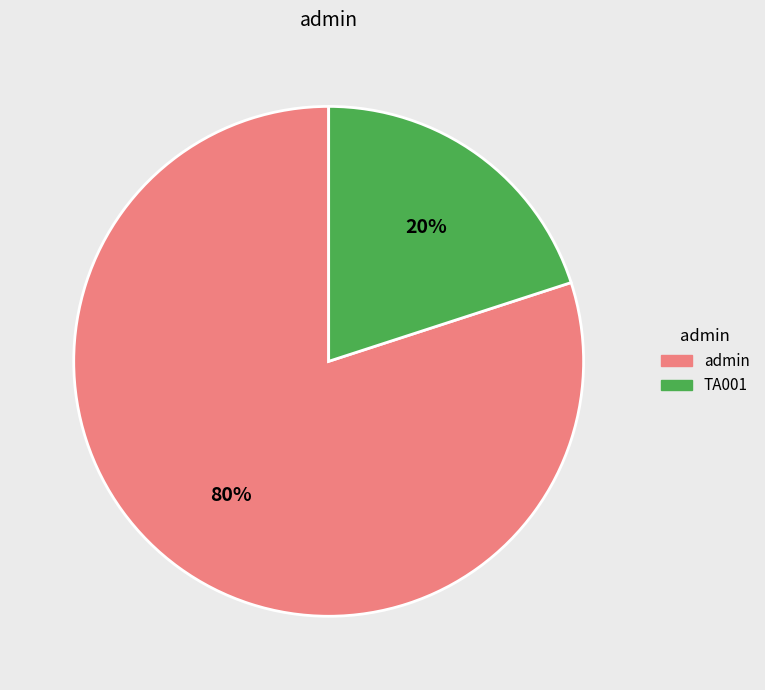

How many segments does this pie chart have?

2